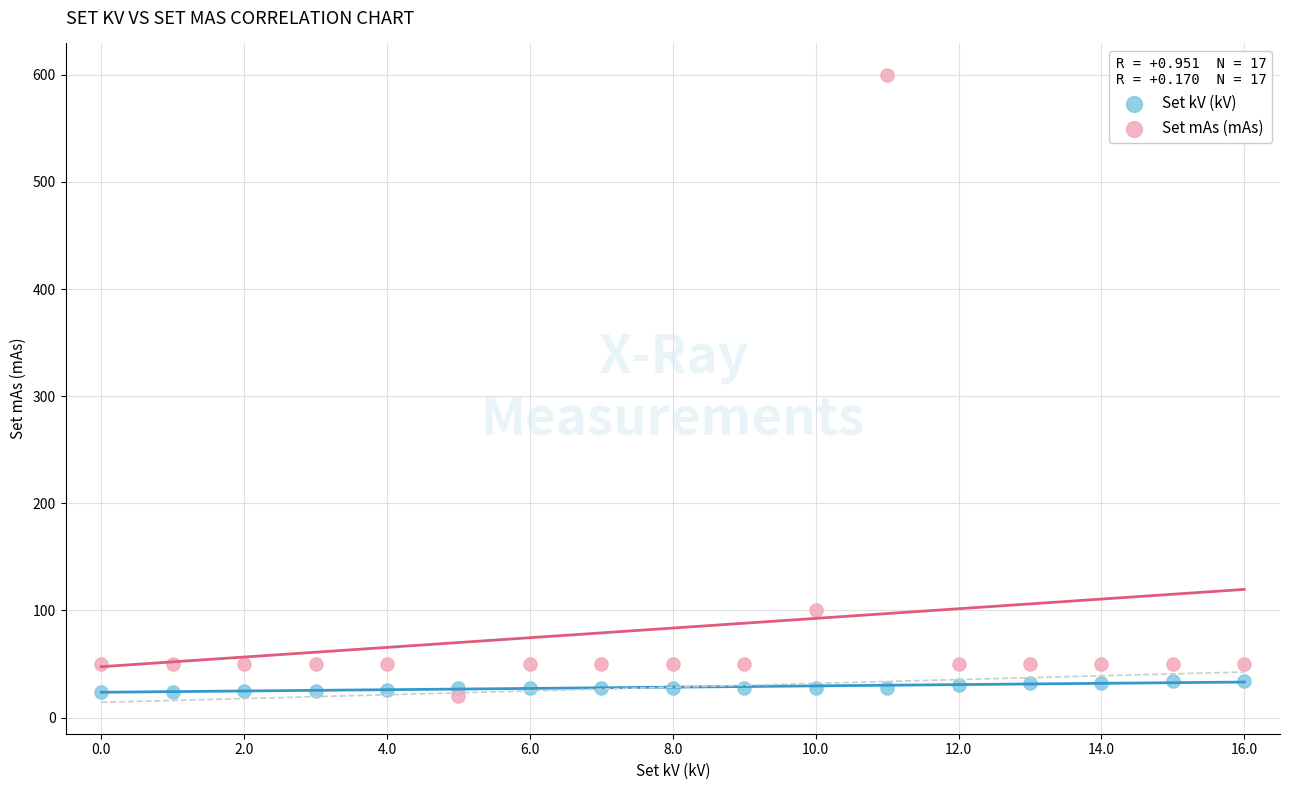

In the Set mAs (mAs) series, what Y value is closest to 310?

100